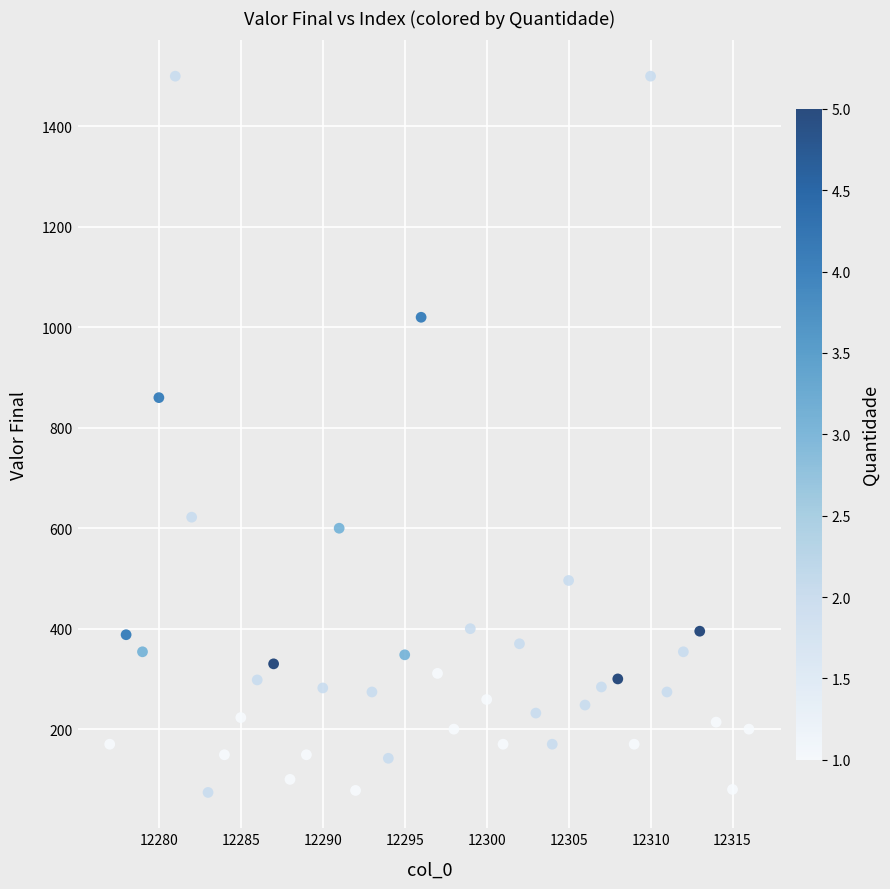

What is the range of Y values (max minus min)?

1426